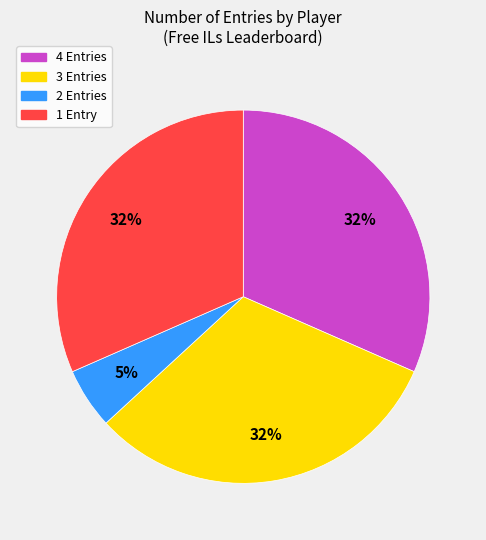

True or false: 2 Entries accounts for 1% of the total.

False